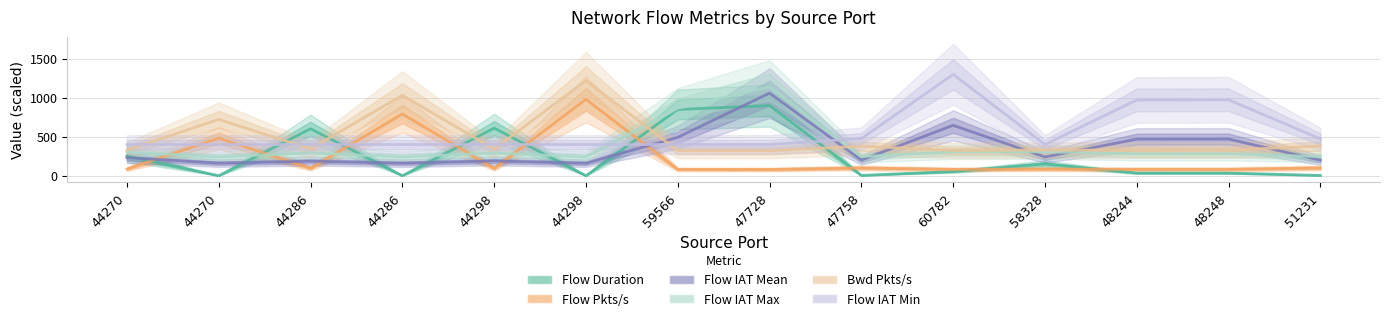

What is the lowest value of the Bwd Pkts/s series?

320.9